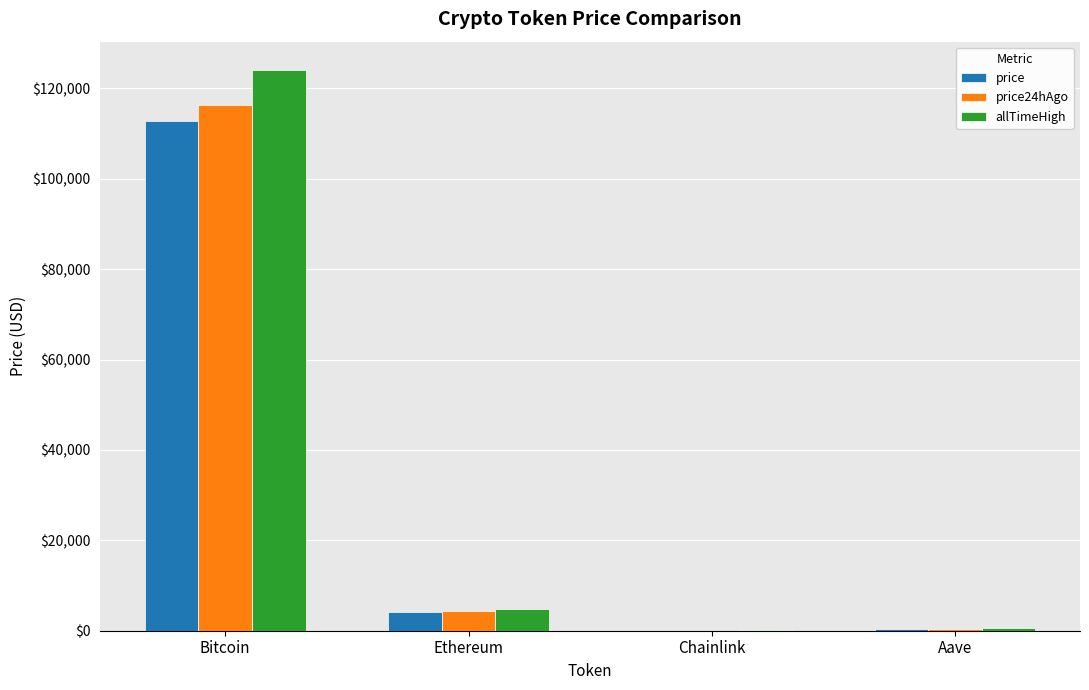

What are all the series names shown in the legend?

price, price24hAgo, allTimeHigh